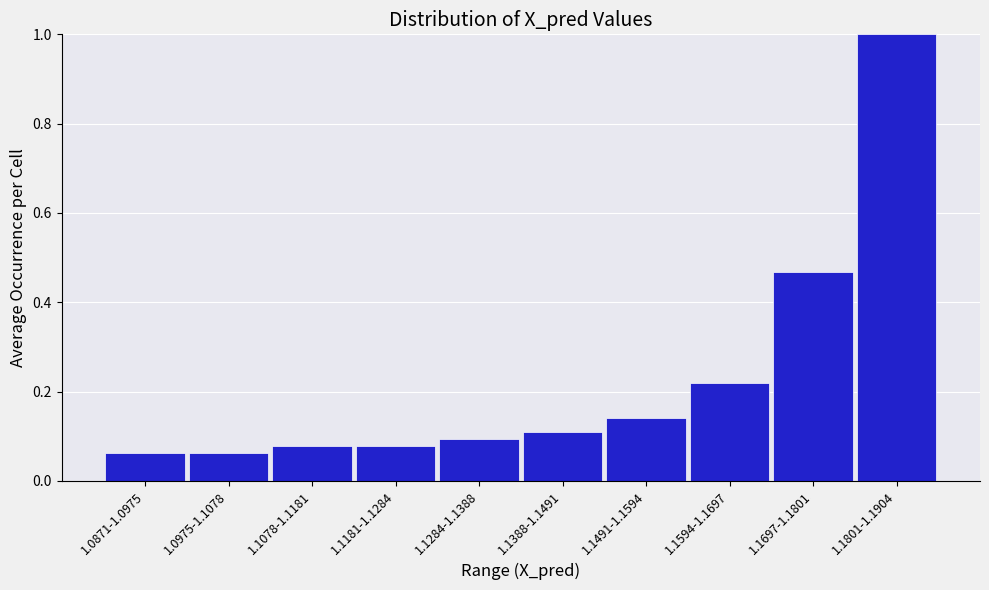

Between 1.1697-1.1801 and 1.1491-1.1594, which is larger?

1.1697-1.1801